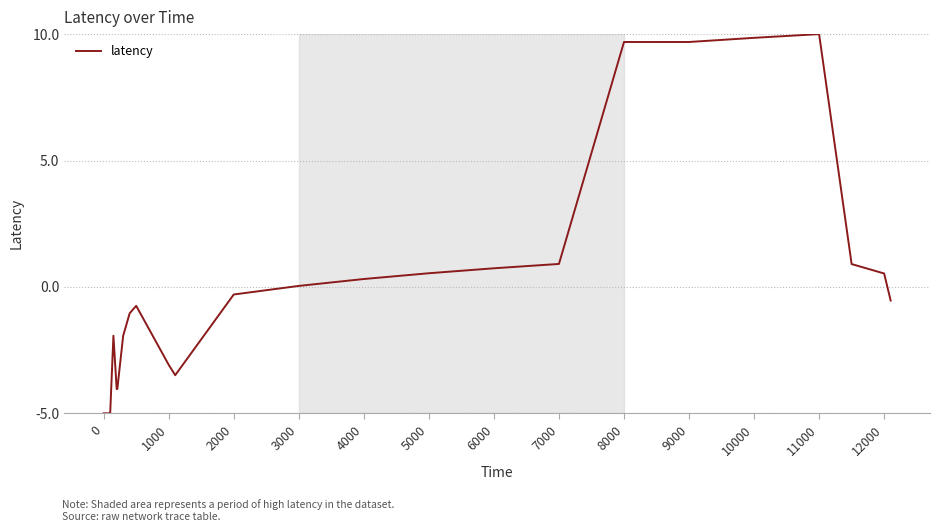

What is the minimum value shown in the chart?

-5.0